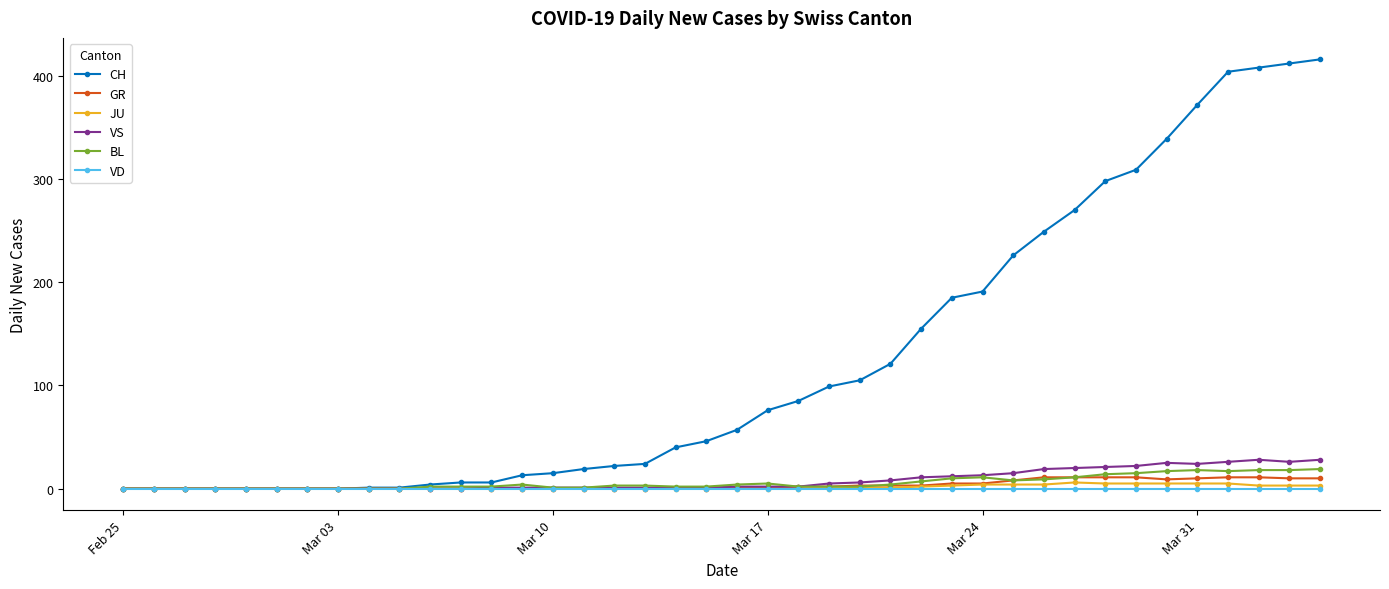

What is the highest value of the BL series?

19